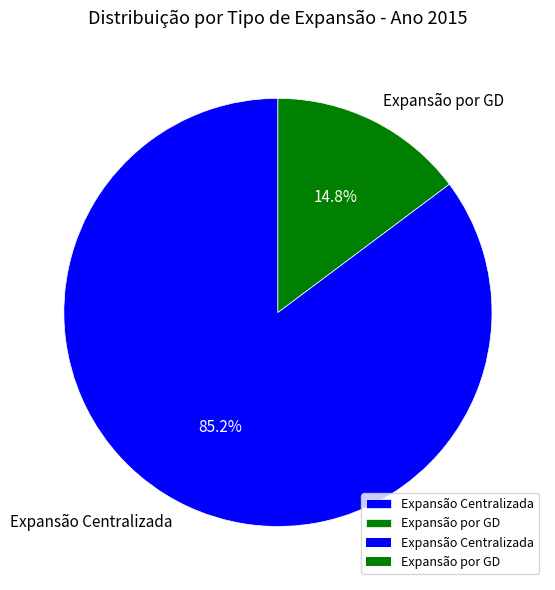

How many slices are in this pie chart?

2